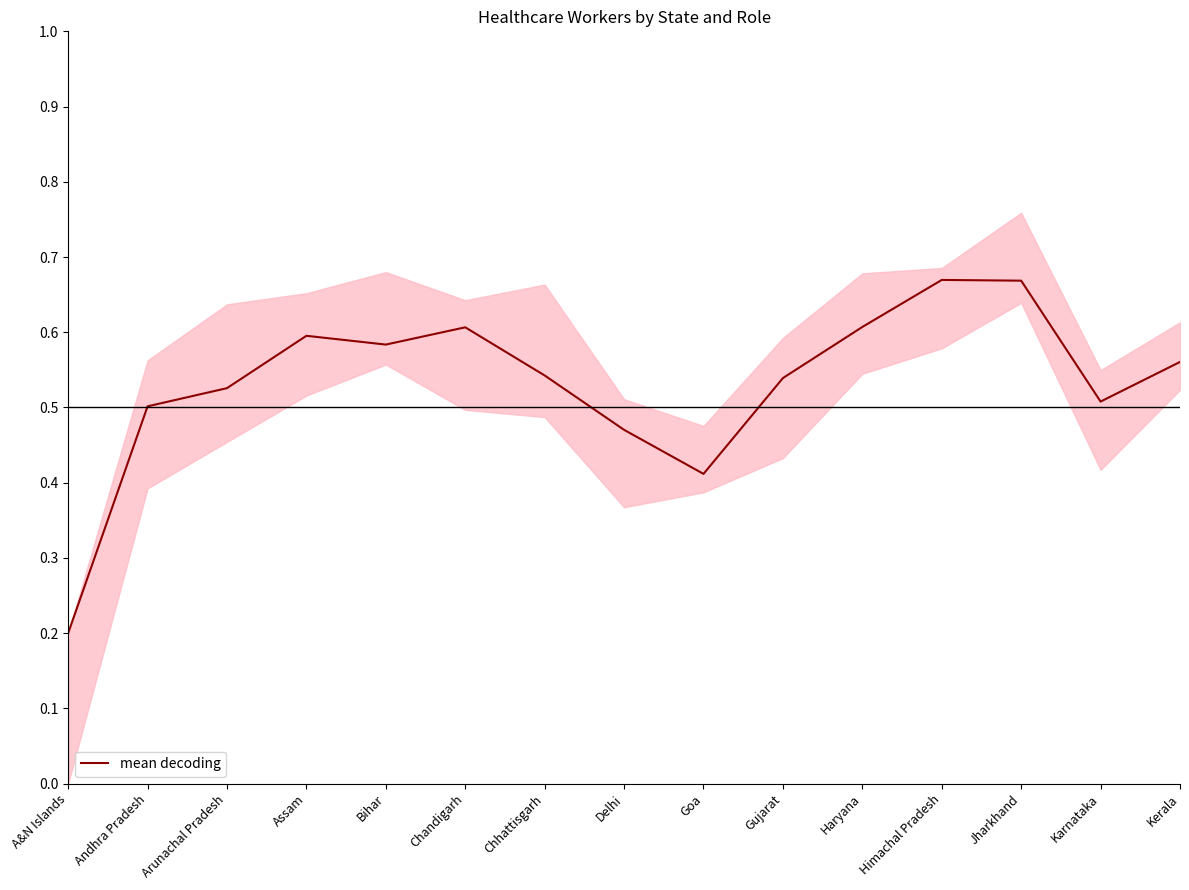

List the labels in order of value, smallest first.

A&N Islands, Goa, Delhi, Andhra Pradesh, Karnataka, Arunachal Pradesh, Gujarat, Chhattisgarh, Kerala, Bihar, Assam, Chandigarh, Haryana, Jharkhand, Himachal Pradesh